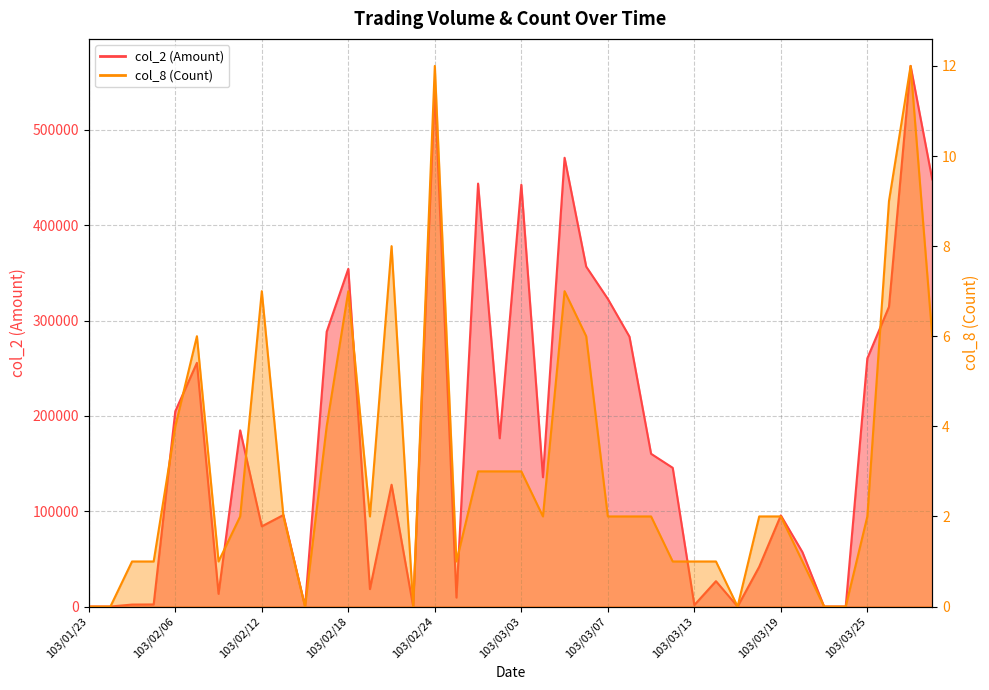

Is the value of col_8 (Count) at 103/03/17 greater than the value of col_2 (Amount) at 103/03/06?

No